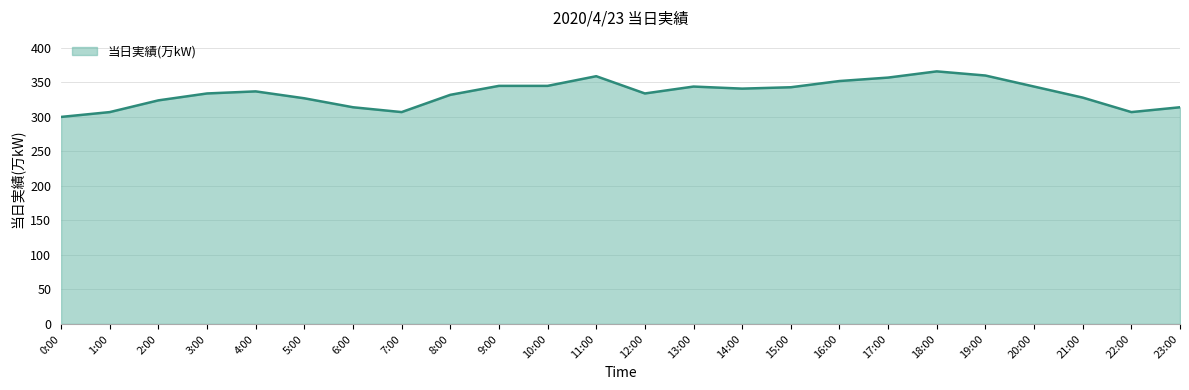

What is the ratio of the value at 15:00 to the value at 8:00?

1.0